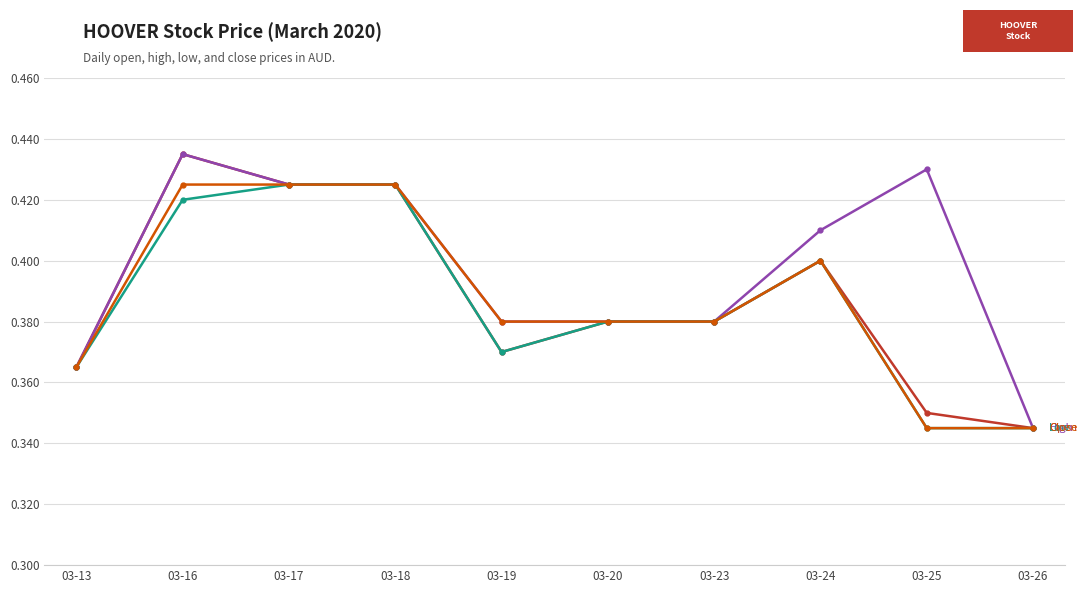

What is the total value across all series at 03-24?

1.6